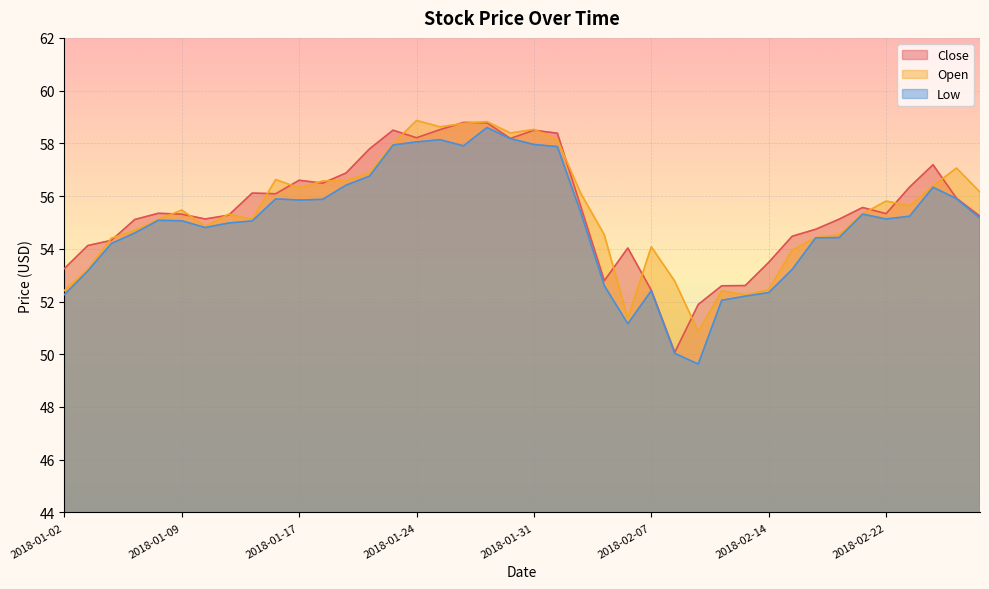

The Open series shows 29.9 at 2018-01-30. True or false?

False